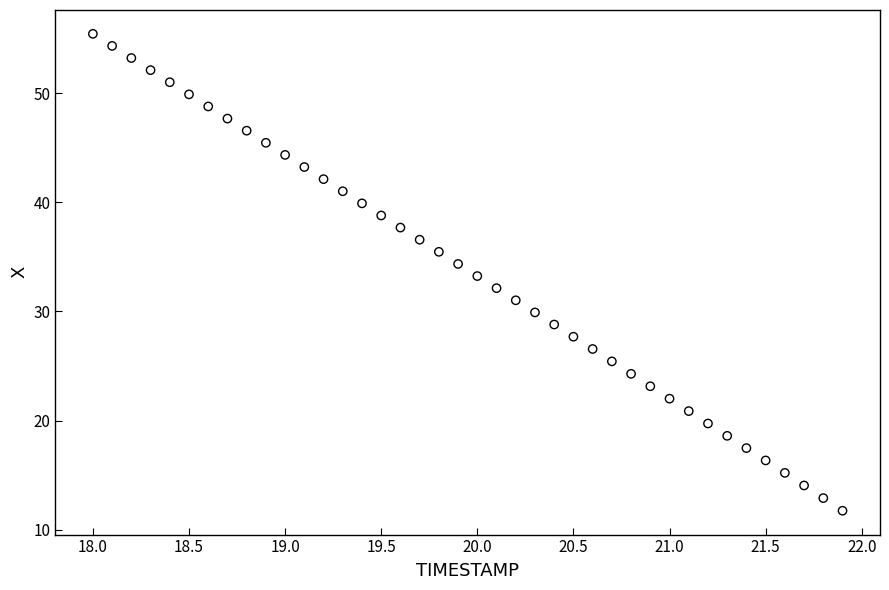

What is the range of X values (max minus min)?

3.9